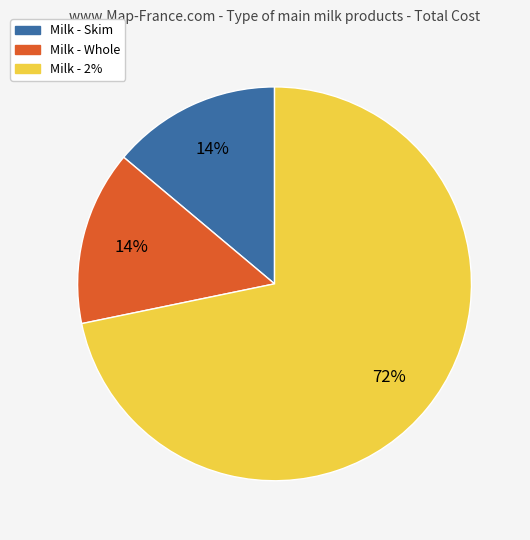

Does any single category account for the majority?

Yes